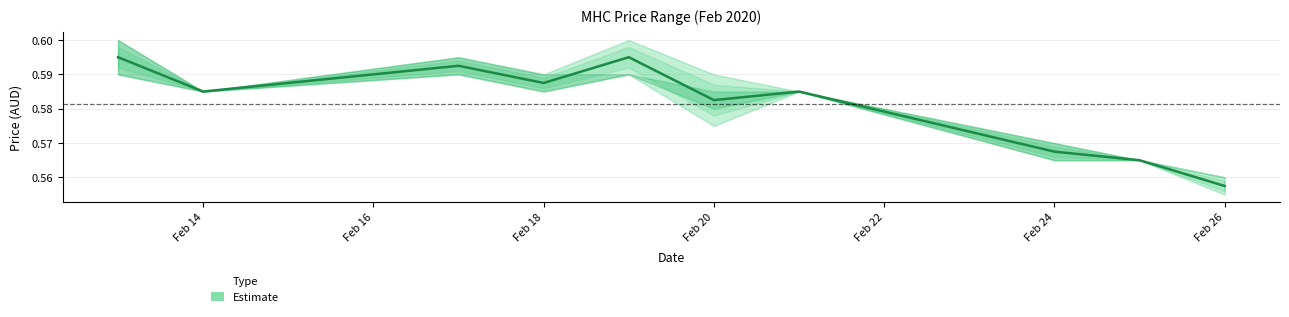

What is the average value?

0.6